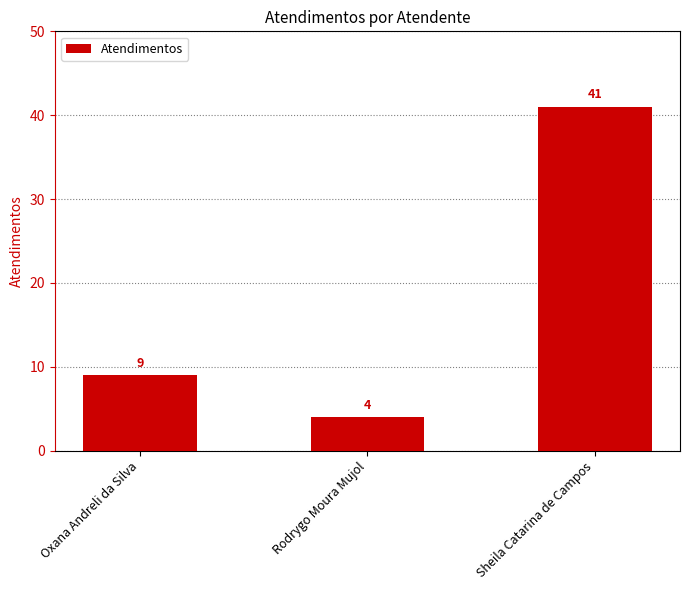

What is the difference between the maximum and minimum values?

37